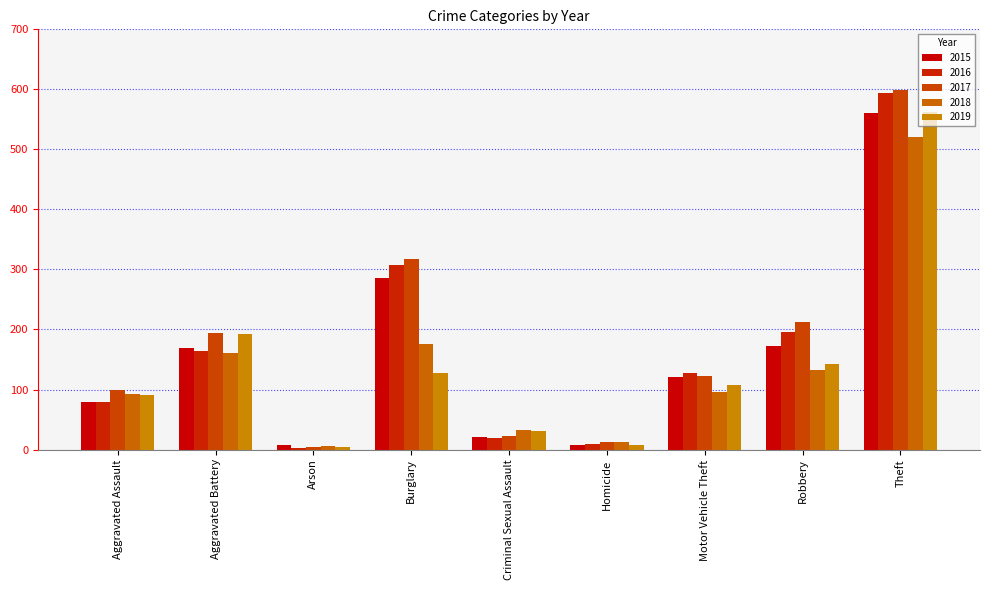

Reading right to left, transcribe all the data shown in this chart.

2015: 561	172	121	7	21	286	8	169	79
2016: 594	196	128	10	20	307	3	164	79
2017: 599	213	122	13	23	318	4	194	99
2018: 521	132	96	12	33	176	6	160	93
2019: 563	143	107	8	31	127	4	193	91